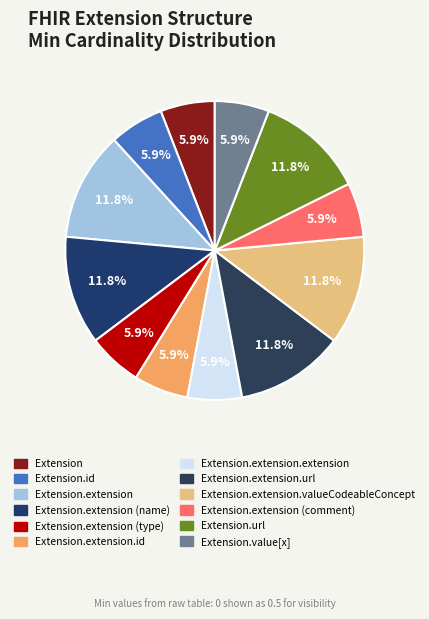

What is the largest slice in the pie chart?

Extension.extension